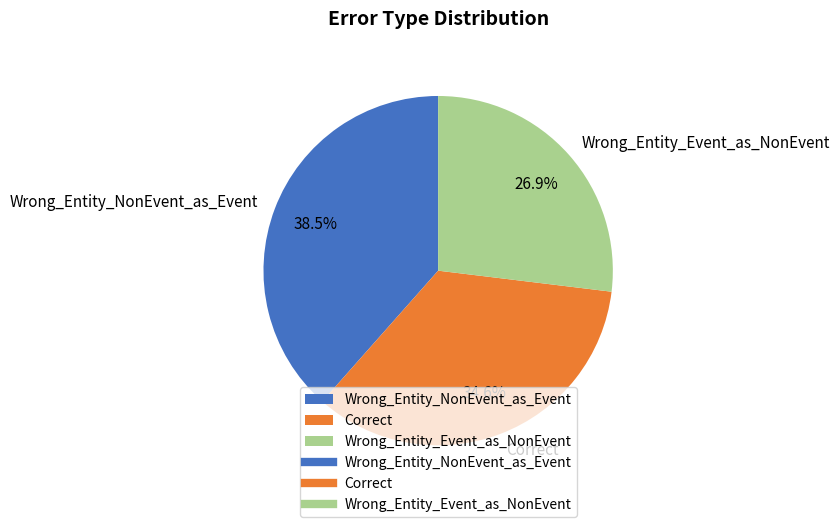

To the nearest percent, what is the average slice percentage?

33%